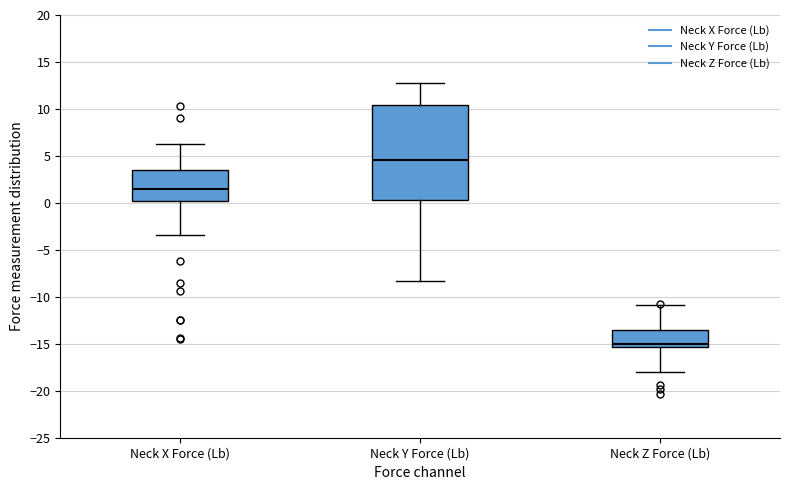

Reading left to right, read every box against the y-axis: the position of its median line, the range the box covers, and the ends of its whiskers. The values are not printed on the chart, so give them approximately, as read against the axis.

Neck X Force (Lb): median 1.5, box 0.0 to 3.5, whiskers -3.5 to 6.5
Neck Y Force (Lb): median 4.5, box 0.5 to 10.5, whiskers -8.5 to 12.5
Neck Z Force (Lb): median -15.0, box -15.5 to -13.5, whiskers -18.0 to -11.0